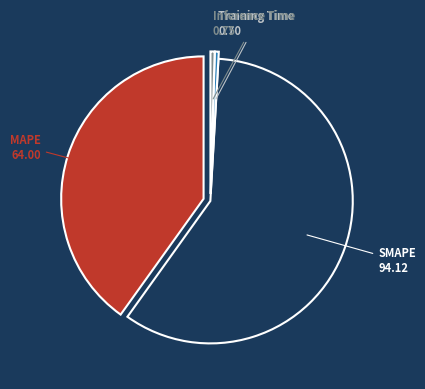

Is there any slice that represents more than half of the pie?

Yes